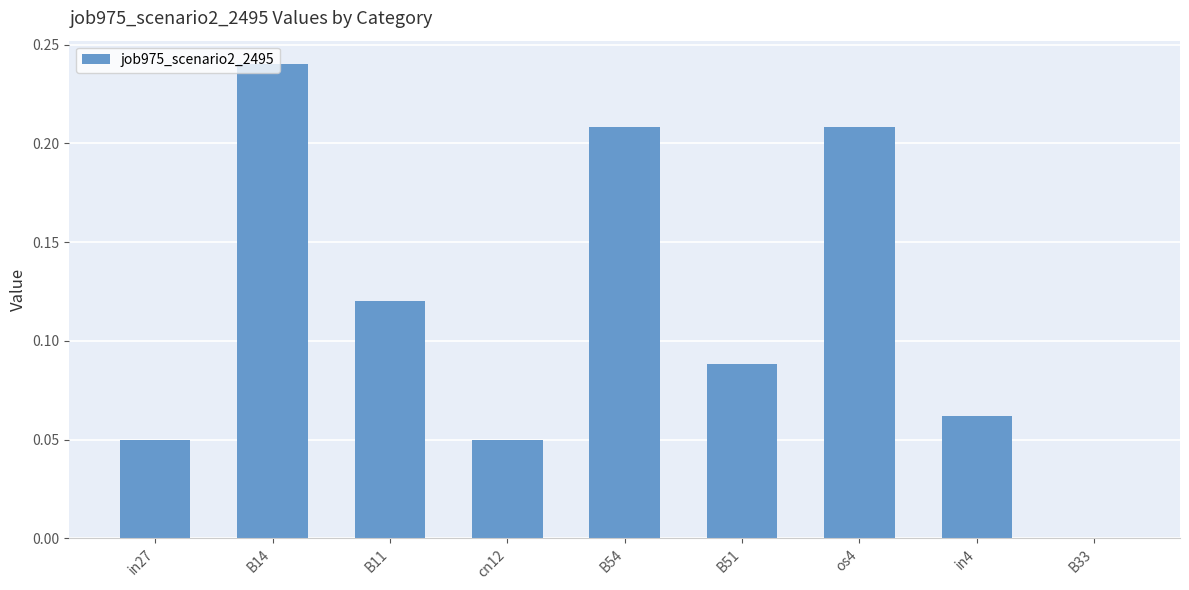

What is the sum of all values?

1.0